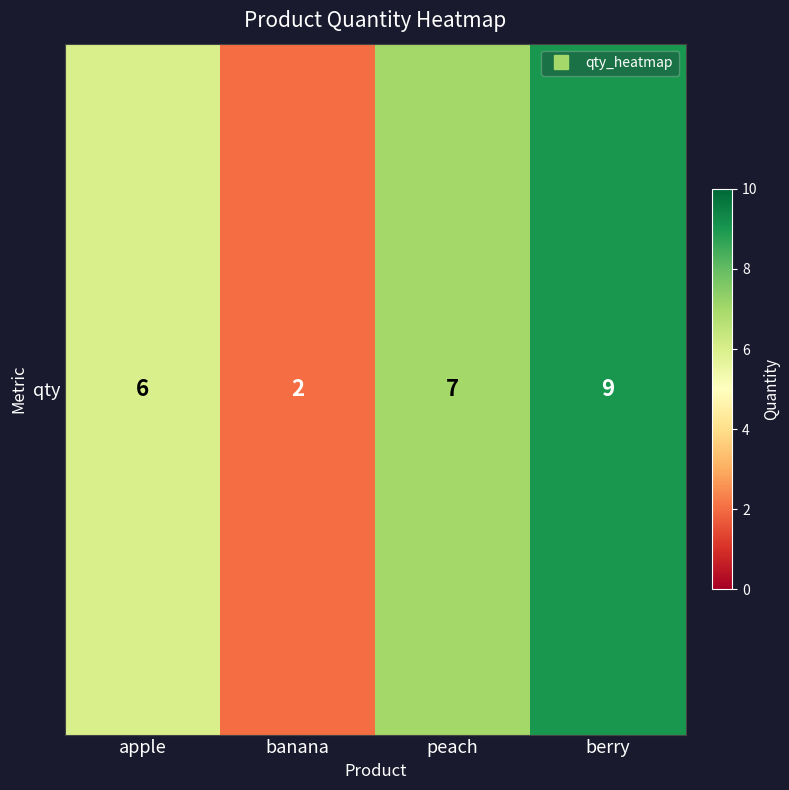

Where is the data nearest to the value 5?

apple